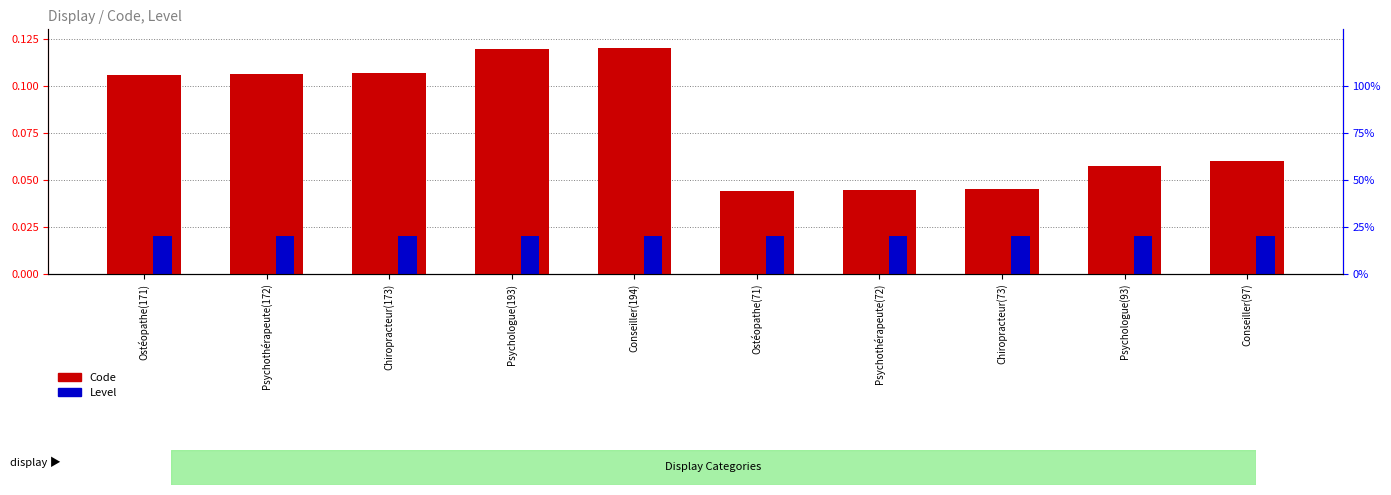

Does the chart contain any negative values?

No